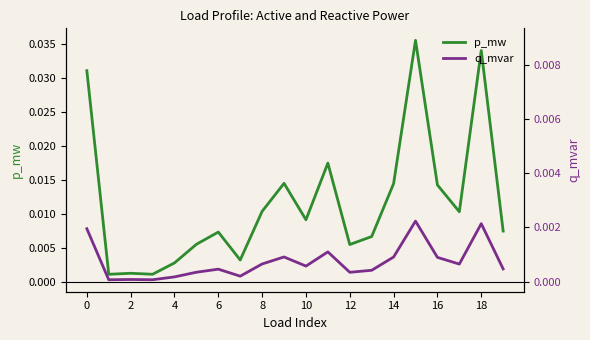

Which category has the highest value in the q_mvar series?

15